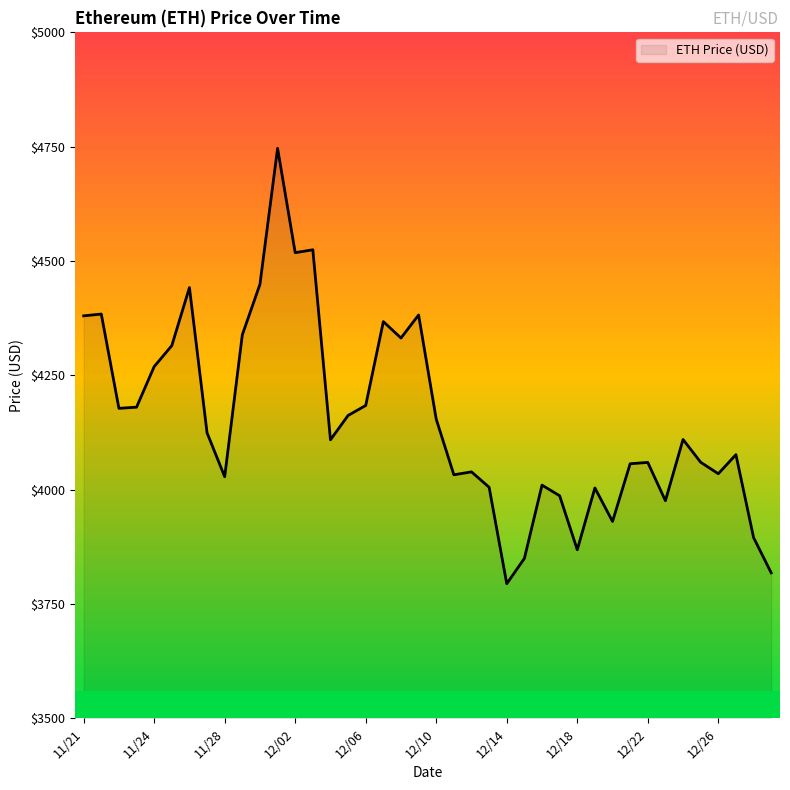

What is the maximum value shown in the chart?

4746.4